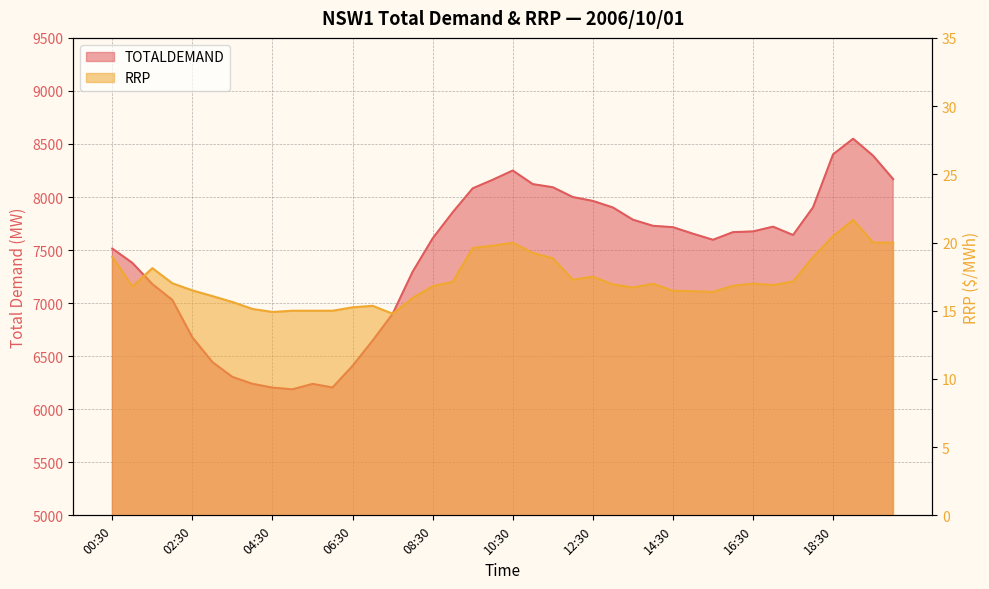

Rank the series by their average value, from lowest to highest.

RRP, TOTALDEMAND